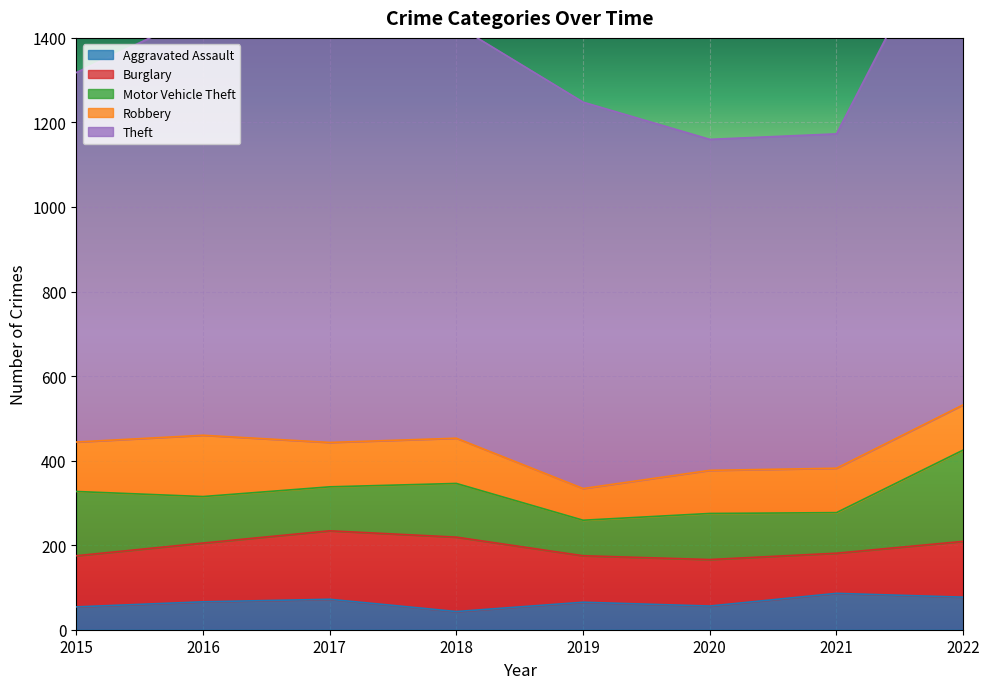

Reading left to right, list all the values displayed in this chart.

Aggravated Assault: 2015=54	2016=66	2017=72	2018=43	2019=65	2020=56	2021=86	2022=77
Burglary: 2015=121	2016=139	2017=162	2018=176	2019=110	2020=110	2021=95	2022=132
Motor Vehicle Theft: 2015=152	2016=110	2017=104	2018=127	2019=84	2020=109	2021=96	2022=216
Robbery: 2015=117	2016=145	2017=105	2018=107	2019=75	2020=102	2021=105	2022=107
Theft: 2015=874	2016=999	2017=979	2018=977	2019=914	2020=783	2021=791	2022=1222